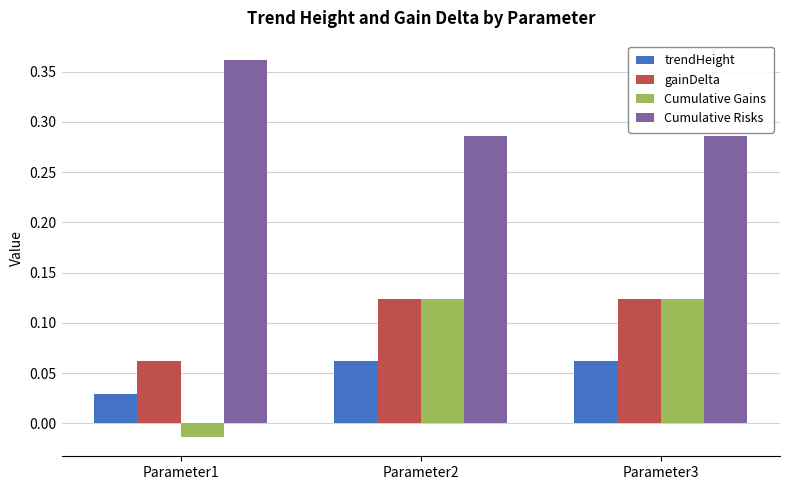

The value of gainDelta at Parameter2 is 0.0. True or false?

False